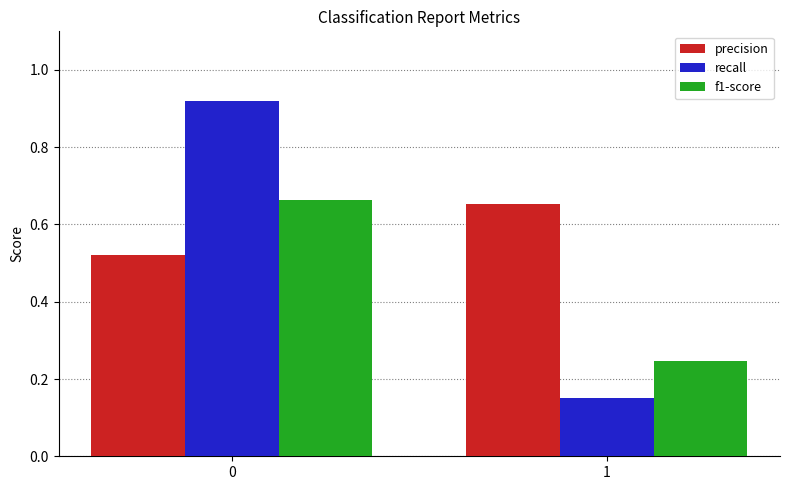

Which series changed the most between 0 and 1?

recall